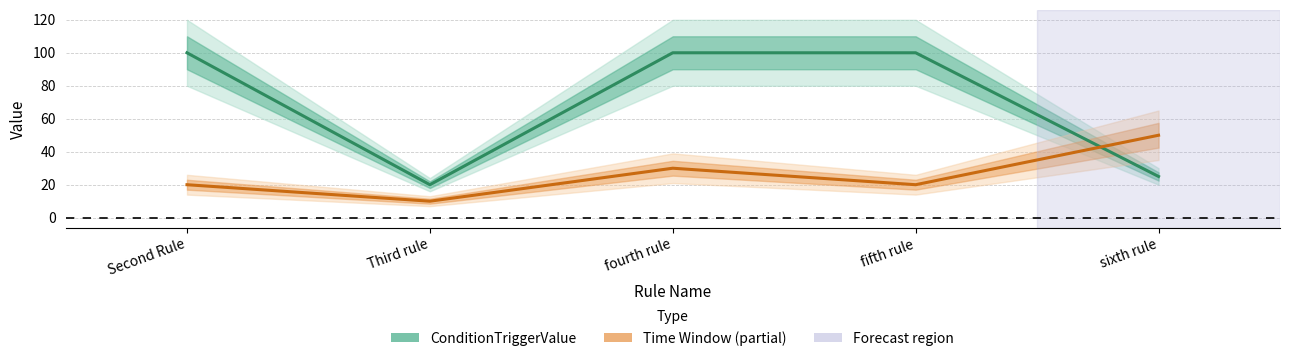

What is the value of the Time Window point at the 2nd from the left?

10